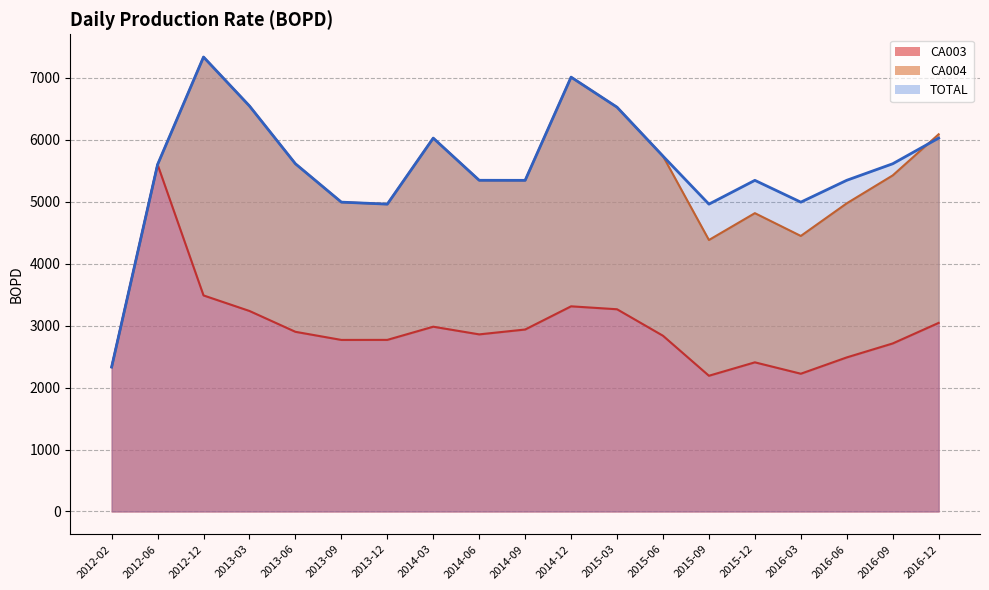

What is the total value across all series at 2012-06?

11193.1